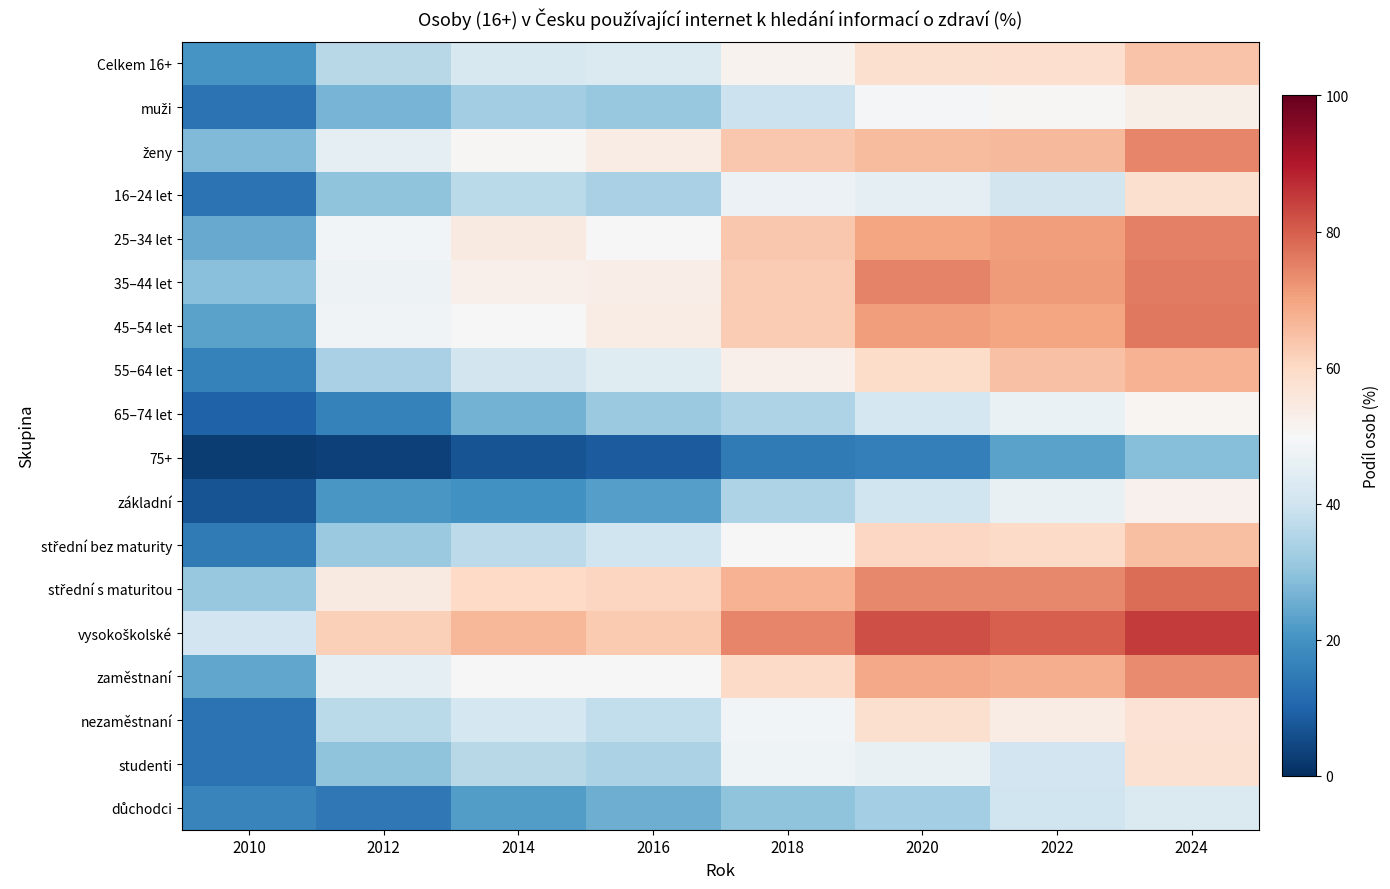

What is the difference between the highest and lowest values at 2014?

59.8